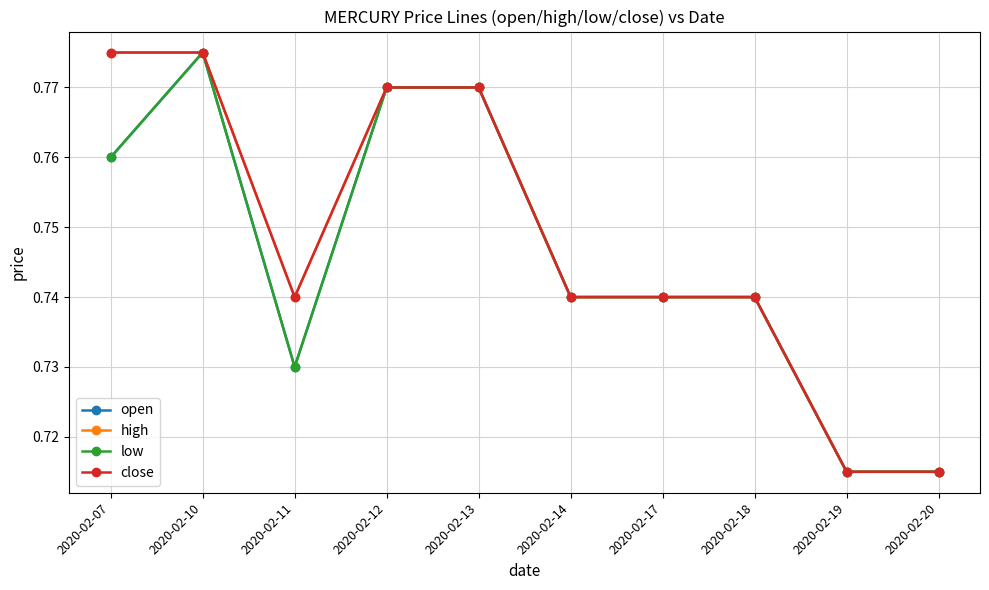

What is the approximate value of low at 2020-02-18?

0.7